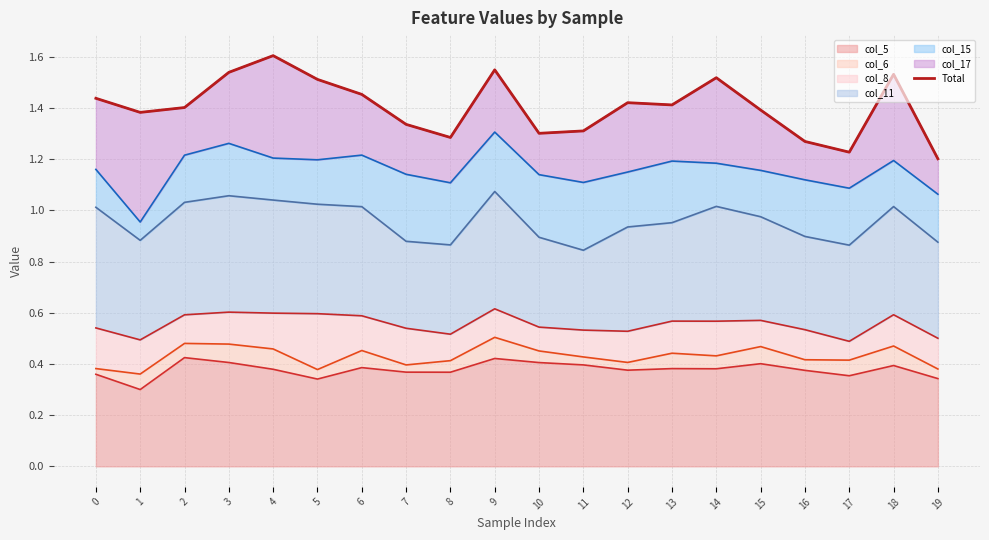

At which category does the data reach its first local valley?

1